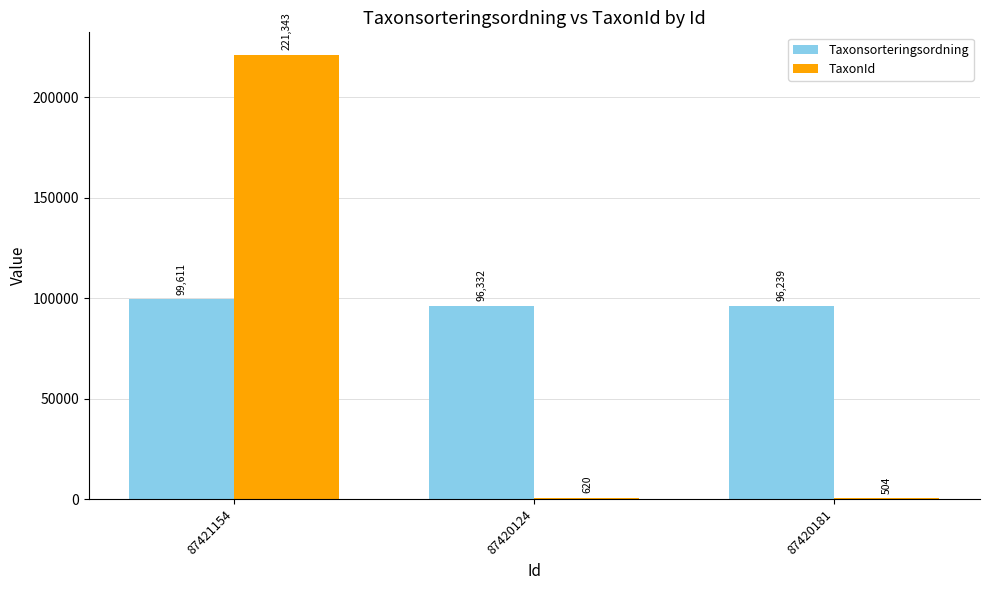

Is it true that TaxonId equals 504 at 87420181?

True